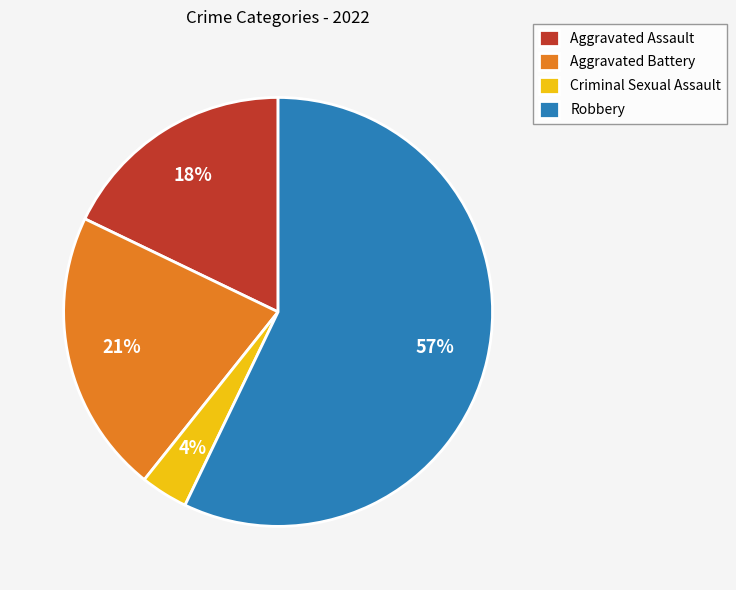

Approximately how many times larger is the value at Aggravated Assault compared to Robbery?

0.3